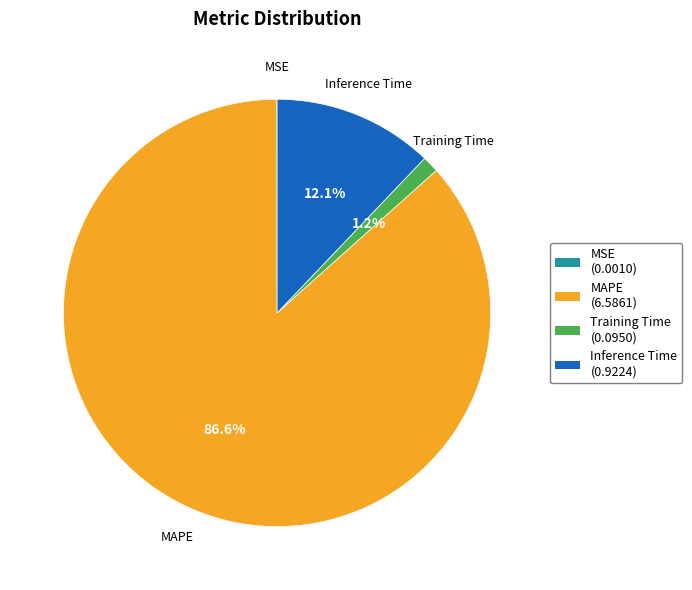

True or false: Training Time accounts for 1% of the total.

True